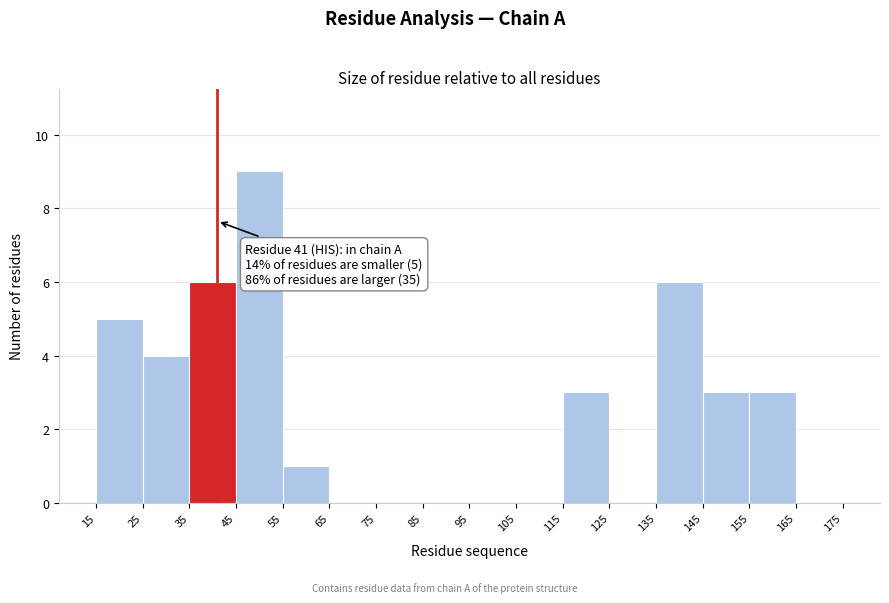

Which range on the x-axis has the tallest bar?

45 to 55